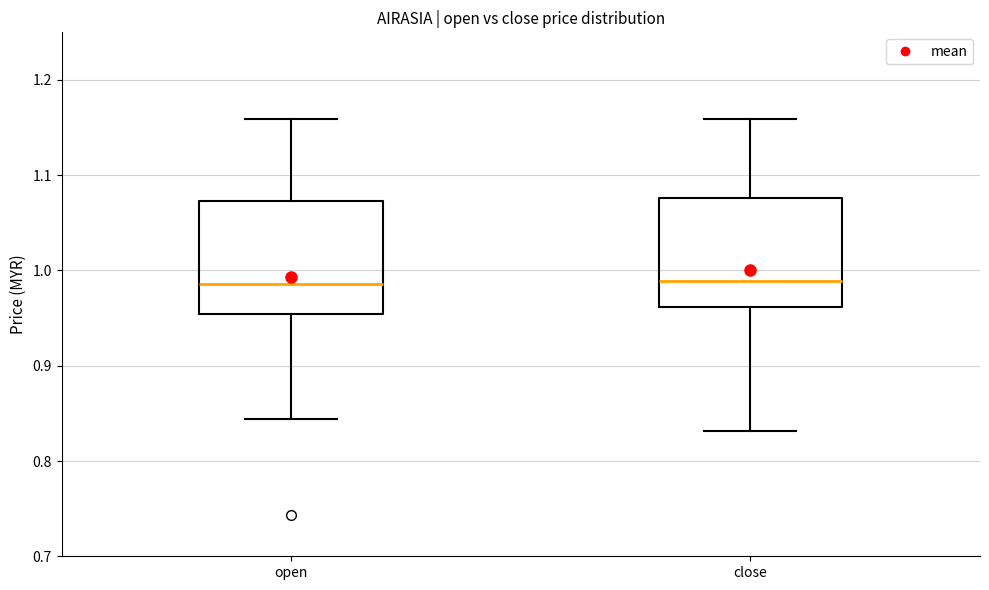

Reading left to right, transcribe this box plot: for each box, give where its median line is, the range the box spans, and where its two whiskers end, as read against the y-axis. The values are not printed on the chart, so give them approximately, as read against the axis.

open: median 0.99, box 0.95 to 1.07, whiskers 0.84 to 1.16
close: median 0.99, box 0.96 to 1.08, whiskers 0.83 to 1.16